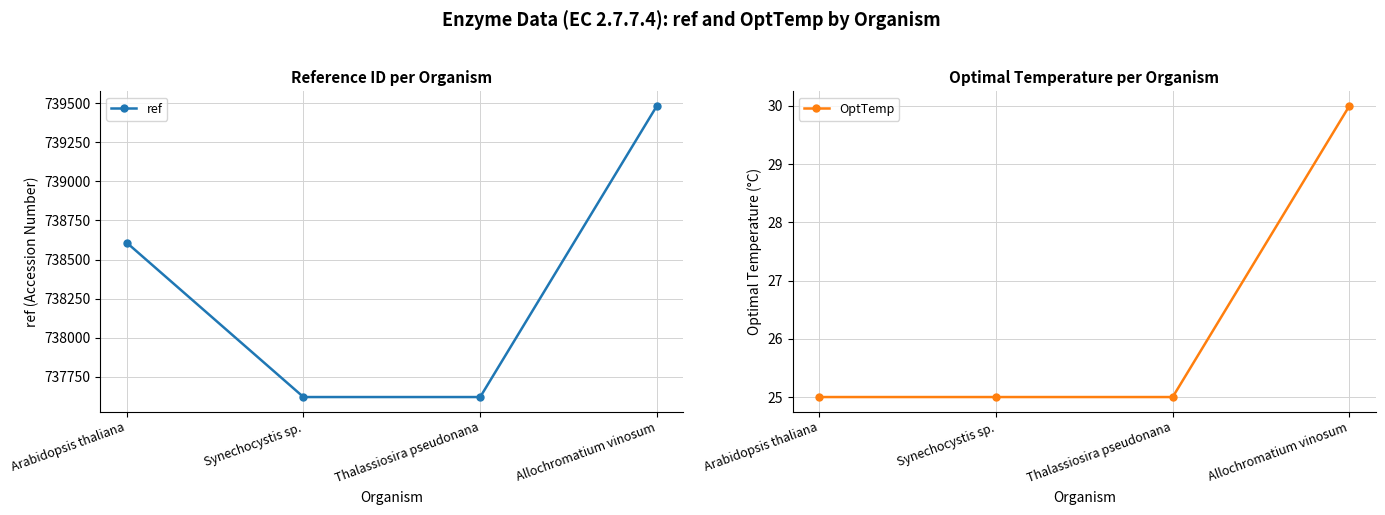

True or false: ref and OptTemp intersect in this chart.

False